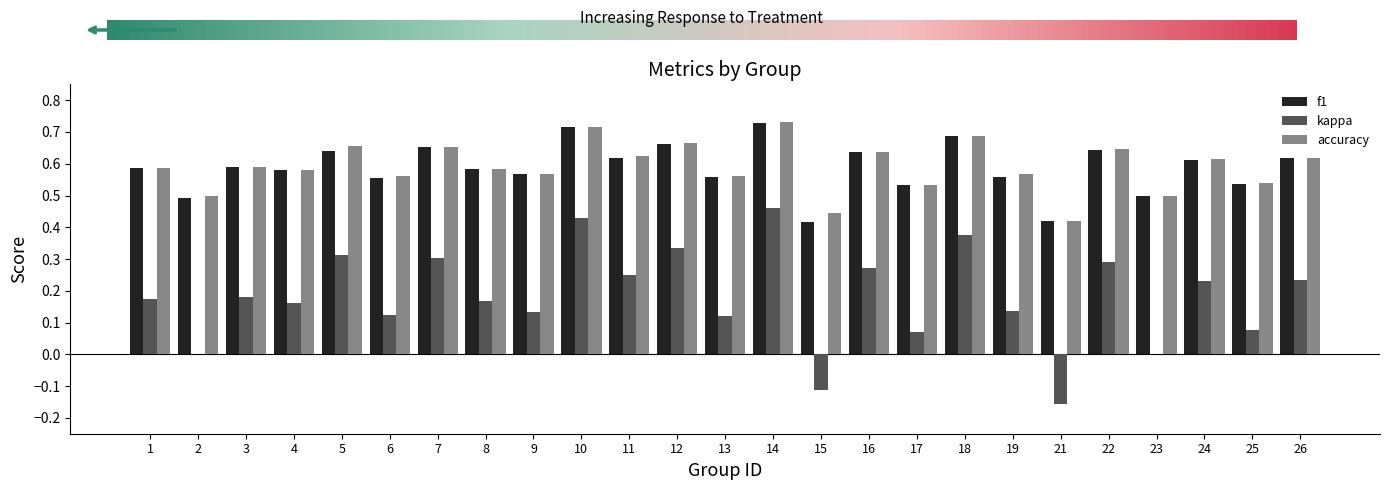

What are all the series names shown in the legend?

f1, kappa, accuracy